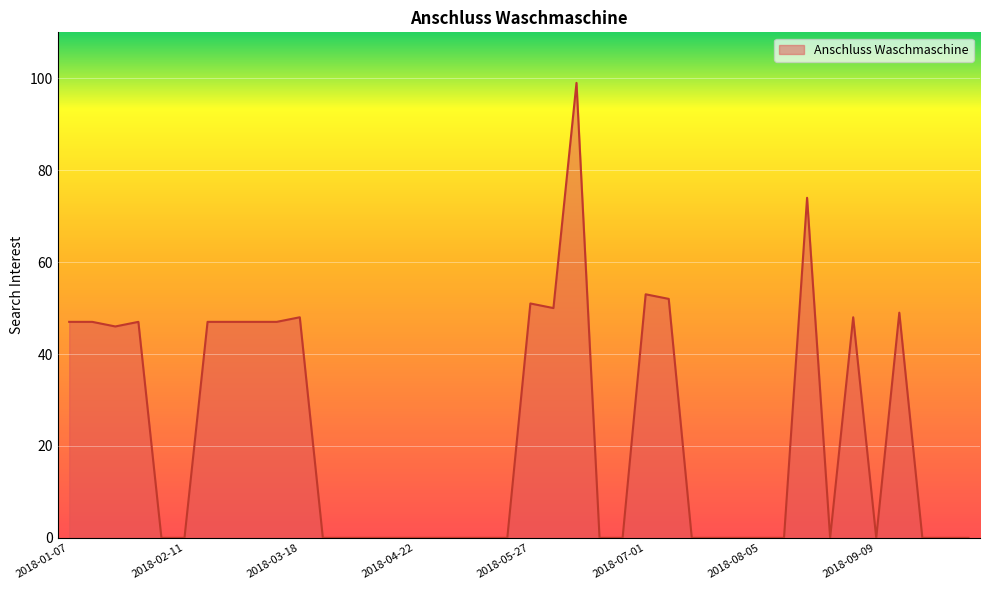

What is the greatest value displayed?

99